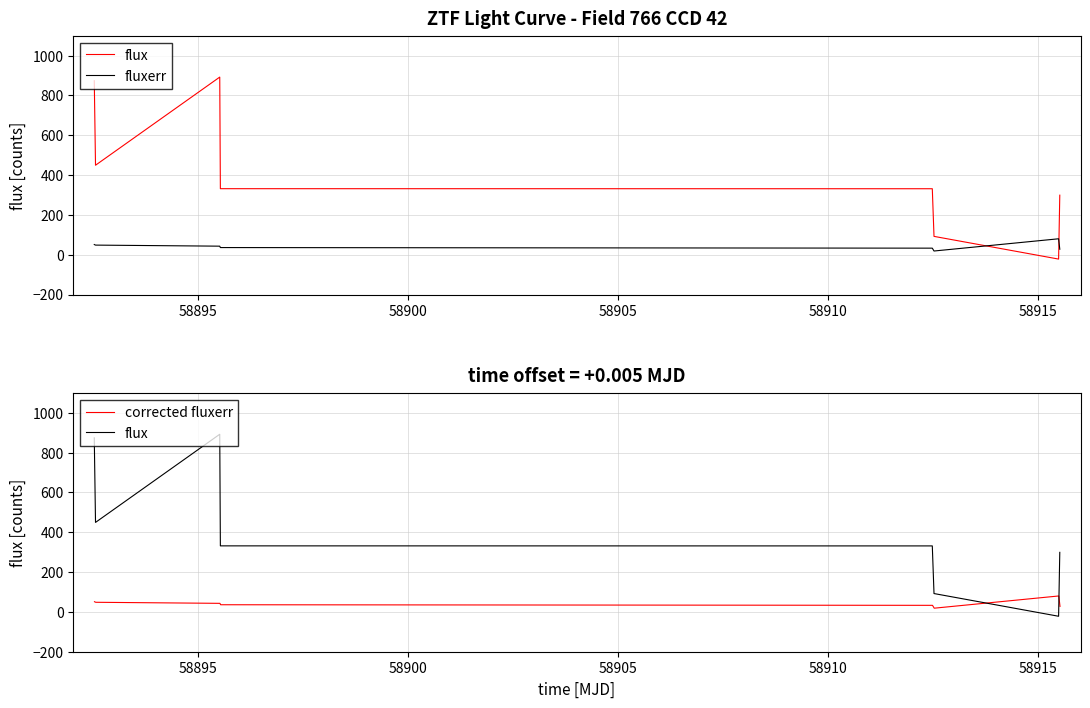

What is the minimum value shown in the chart?

-21.9